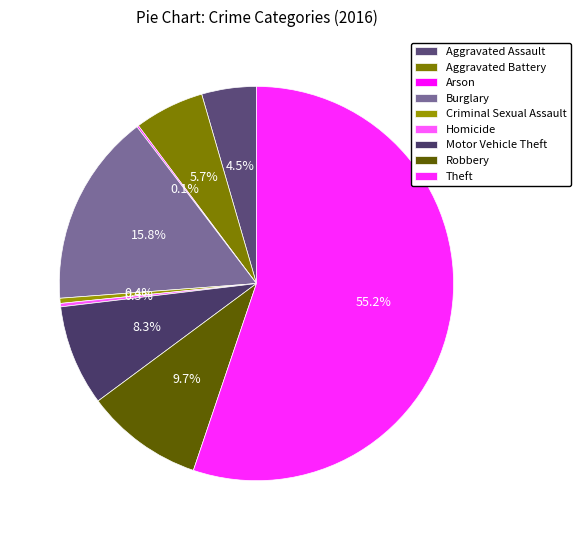

To the nearest percent, what is the average slice percentage?

11%